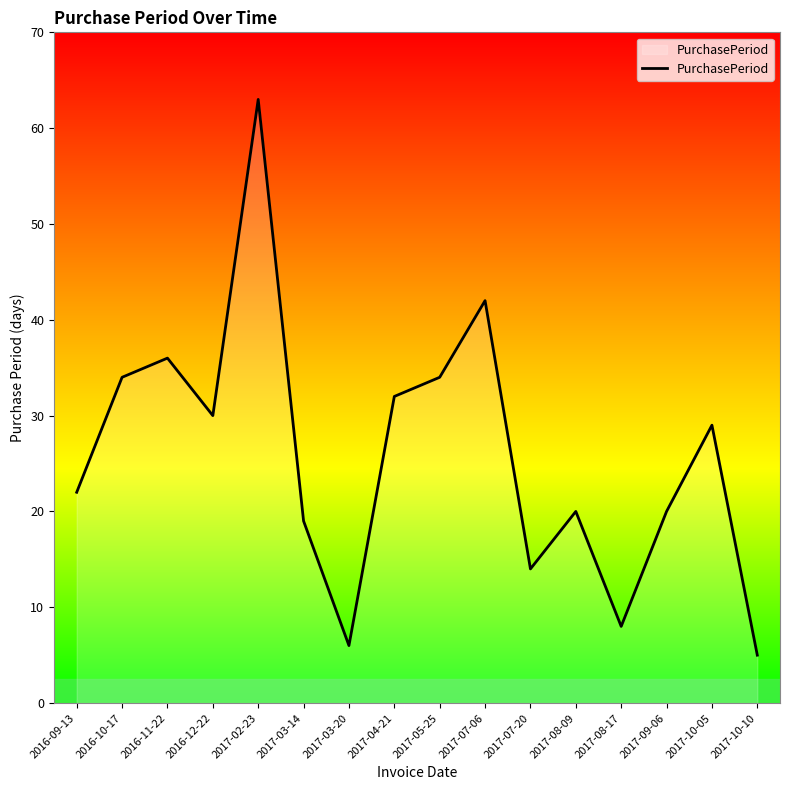

Between 2017-10-05 and 2017-09-06, which is larger?

2017-10-05